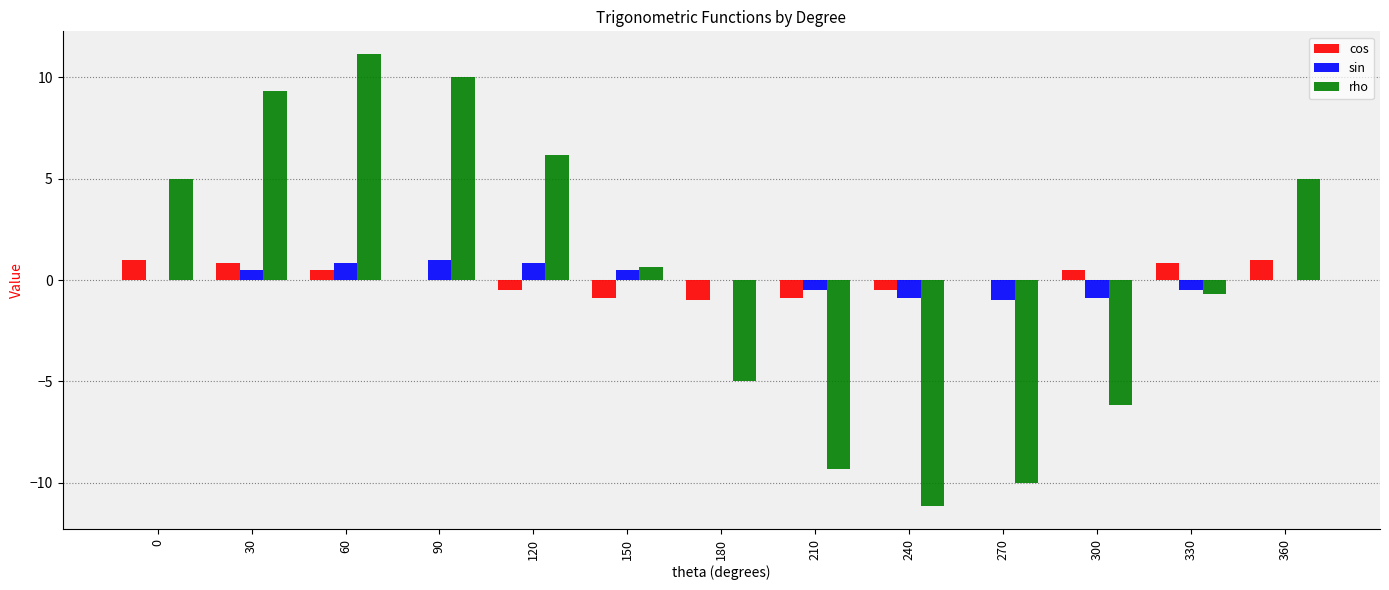

Which series changed the most between 60 and 120?

rho